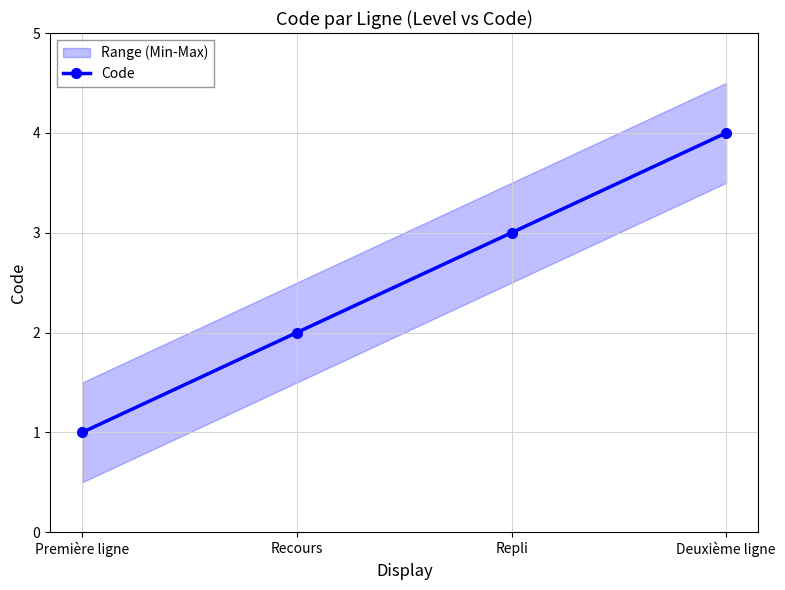

What position from the right is Repli?

2